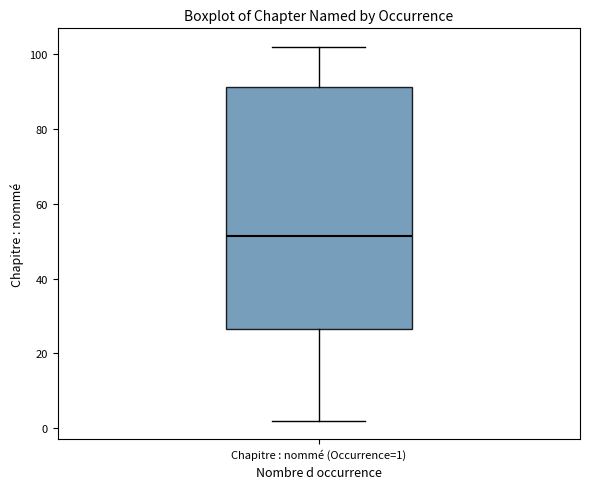

Transcribe this box plot: give where the median line is, the range the box spans, and where the two whiskers end, as read against the y-axis. The values are not printed on the chart, so give them approximately, as read against the axis.

median 52, box 26 to 92, whiskers 2 to 102